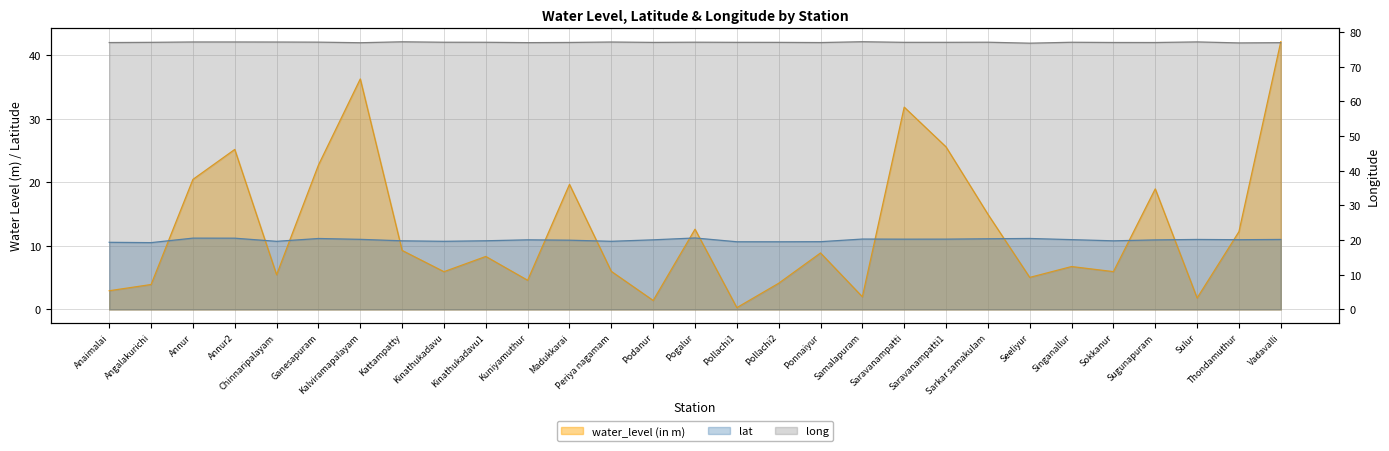

What is the sum of the lat values at Sugunapuram and Saravanampatti1?

22.0